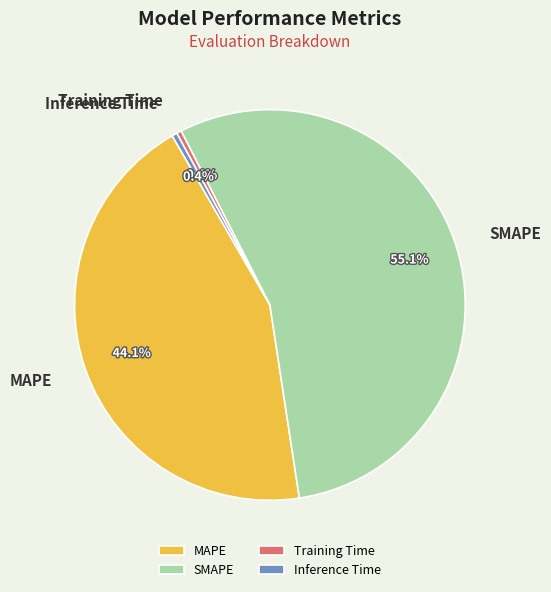

Which has a higher value, SMAPE or Training Time?

SMAPE